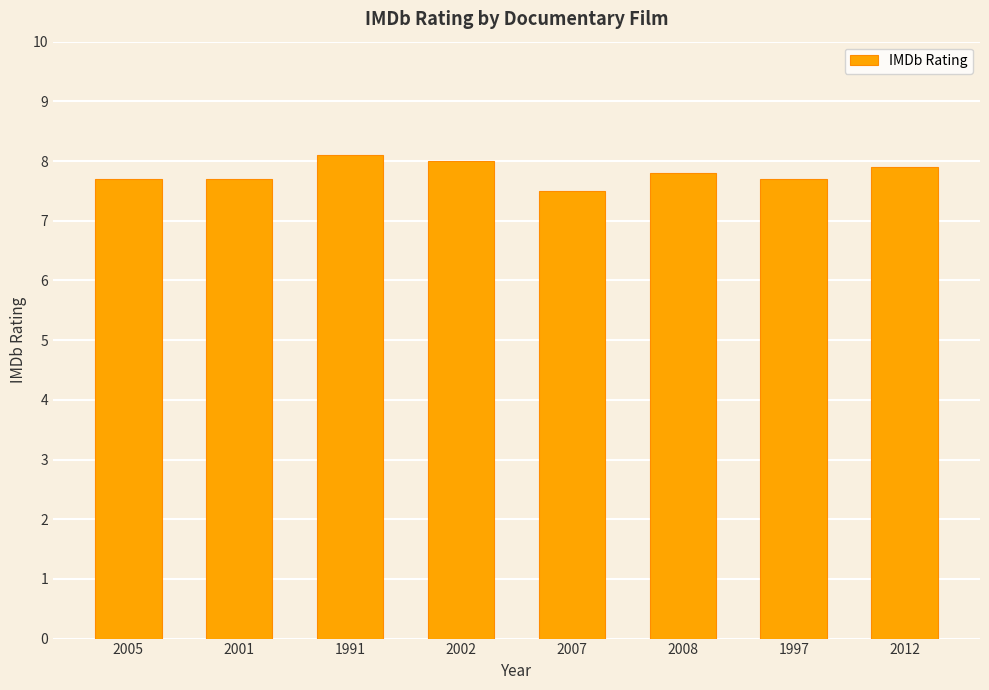

Reading left to right, what are all the values shown in this chart?

2005=7.7	2001=7.7	1991=8.1	2002=8.0	2007=7.5	2008=7.8	1997=7.7	2012=7.9